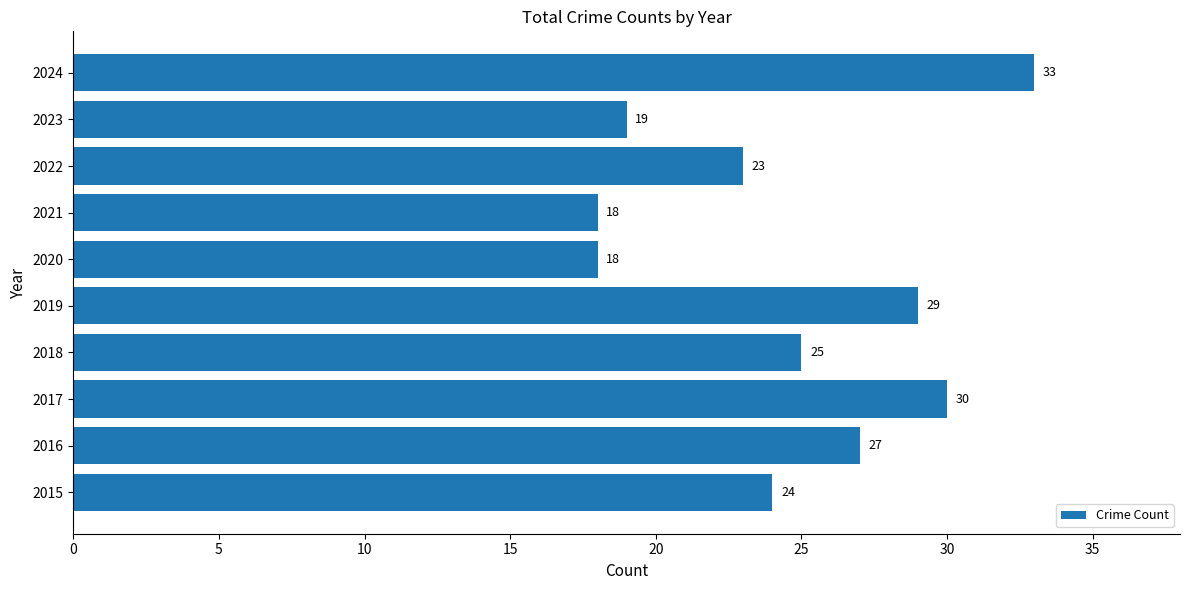

Between 2019 and 2022, which is larger?

2019